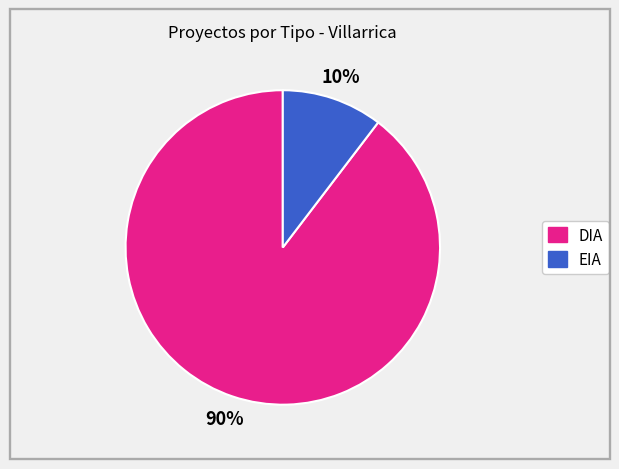

How many slices are in this pie chart?

2